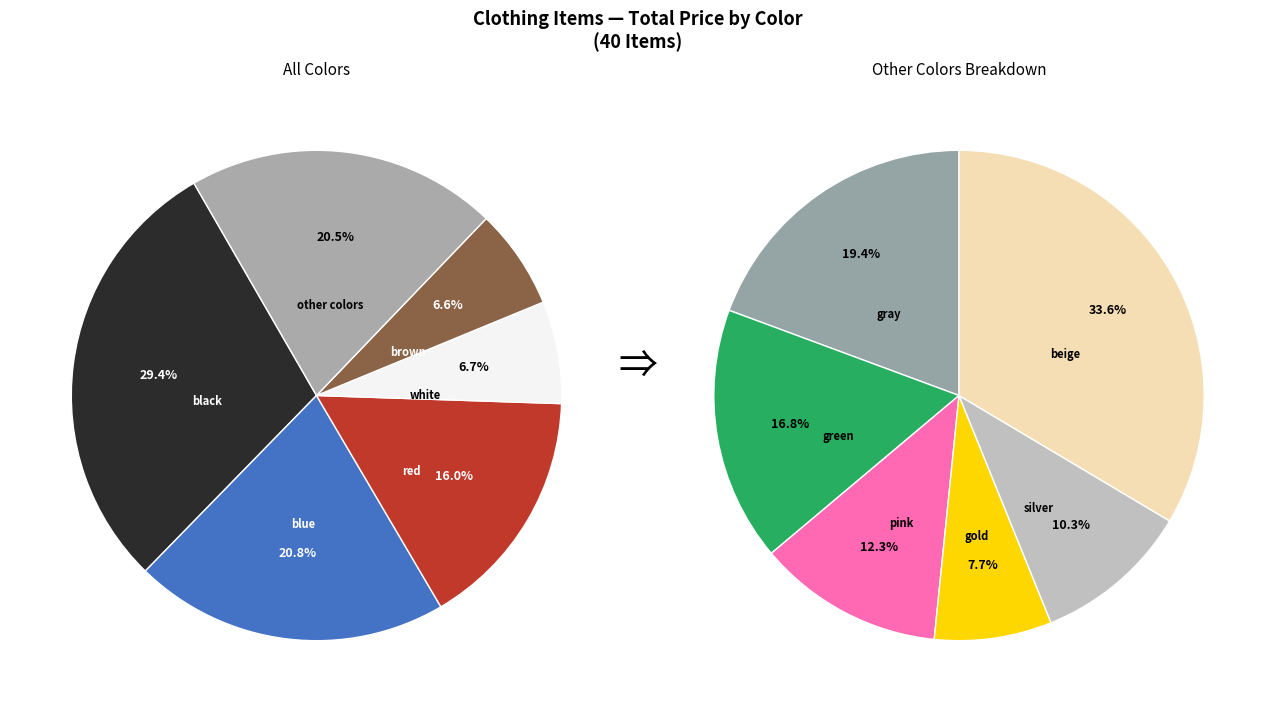

Approximately how many times larger is the value at blue compared to red?

1.3